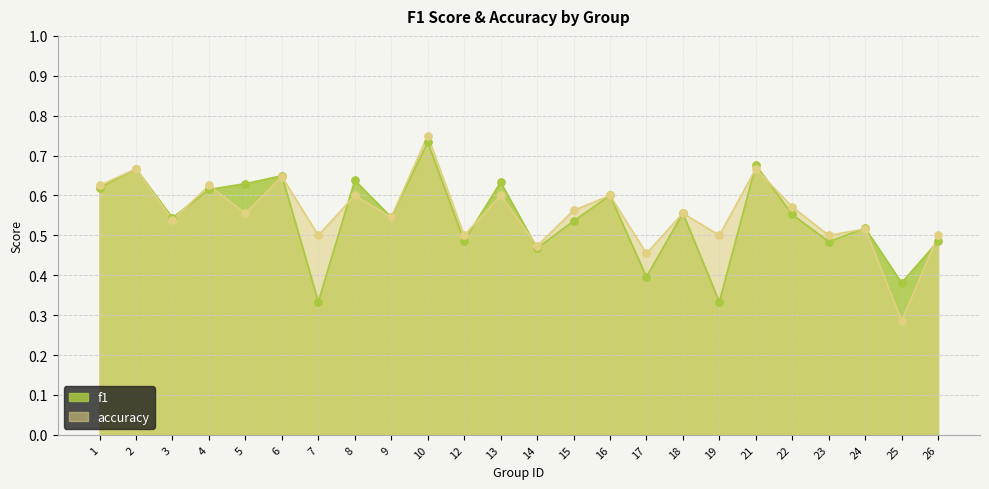

What is the total value across all series at 18?

1.1